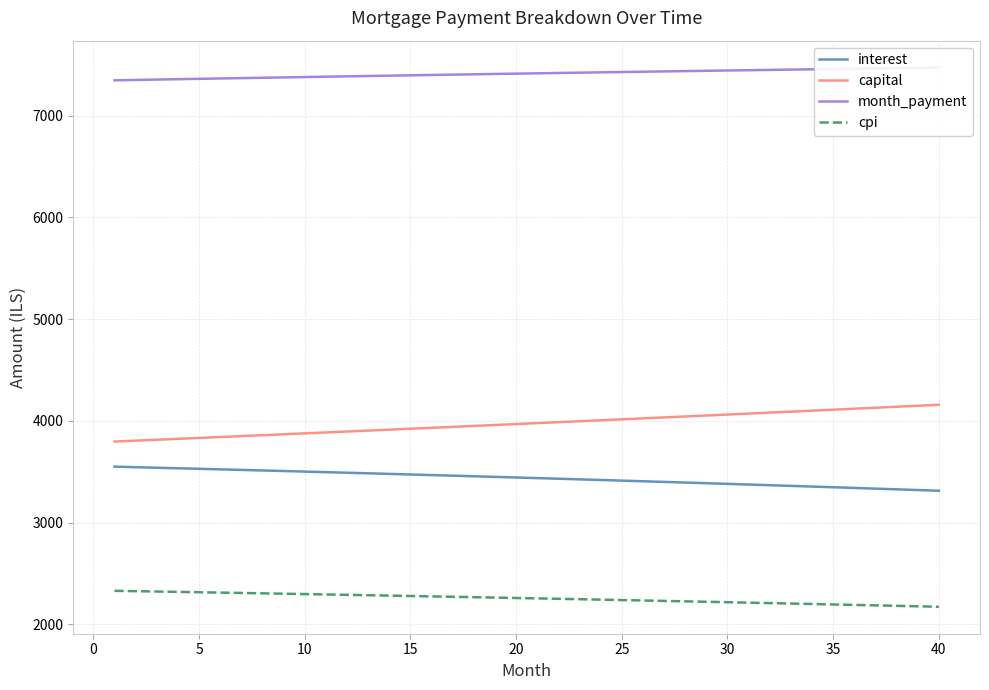

What are all the series names shown in the legend?

interest, capital, month_payment, cpi